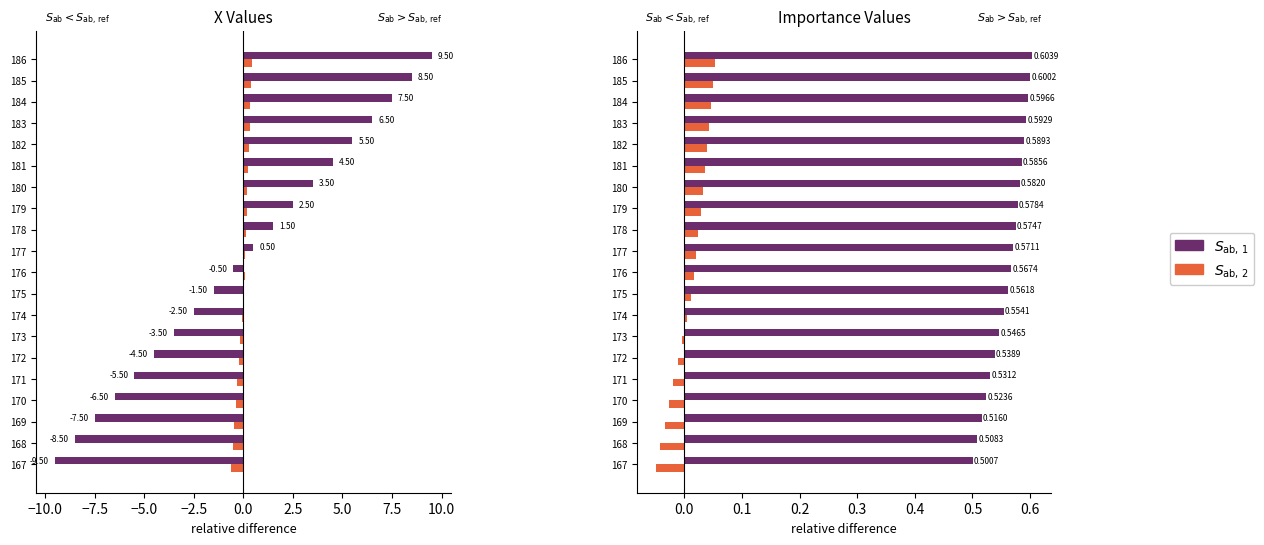

Read the X value at 175.

0.6